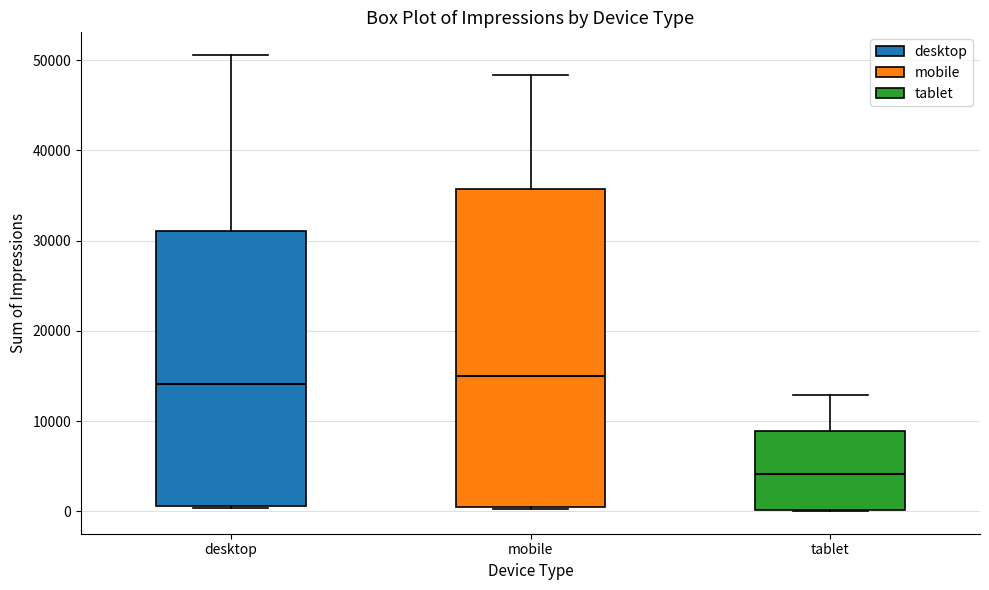

Reading left to right, read every box against the y-axis: the position of its median line, the range the box covers, and the ends of its whiskers. The values are not printed on the chart, so give them approximately, as read against the axis.

desktop: median 14000, box 1000 to 31000, whiskers 0 to 51000
mobile: median 15000, box 0 to 36000, whiskers 0 to 48000
tablet: median 4000, box 0 to 9000, whiskers 0 to 13000